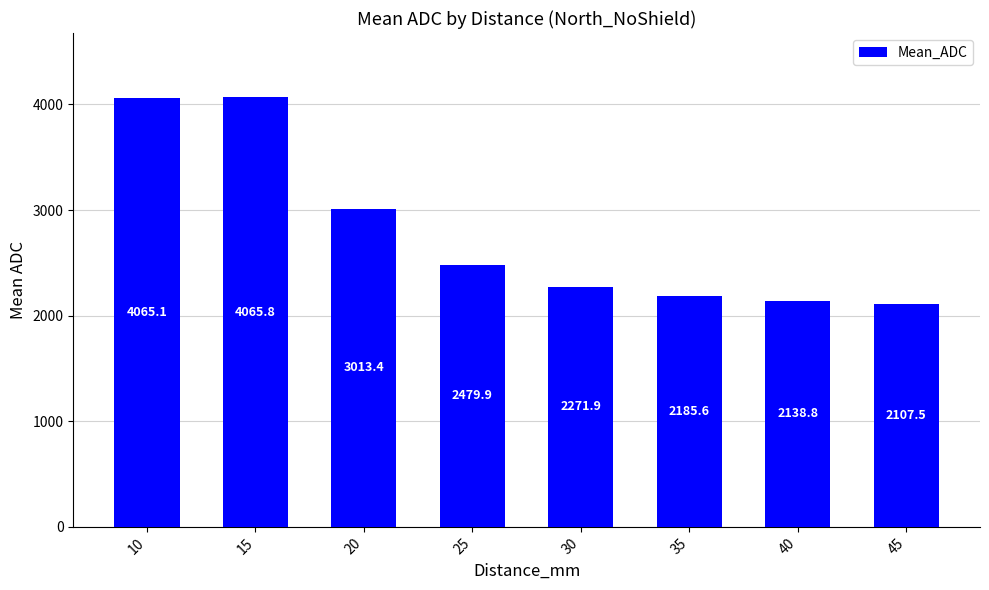

How many bars are there in total?

8